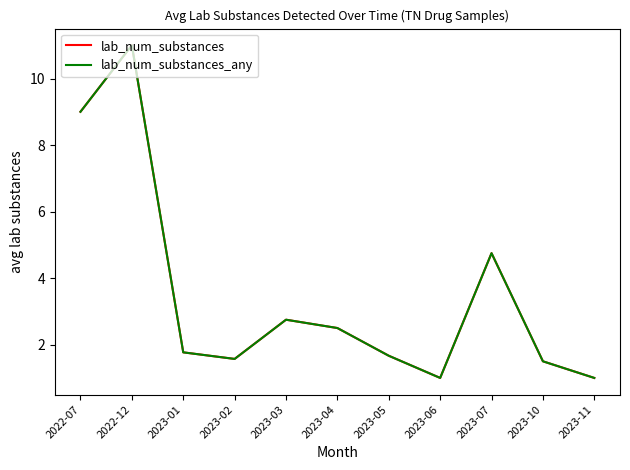

Is this an area chart (filled region under the line)?

No